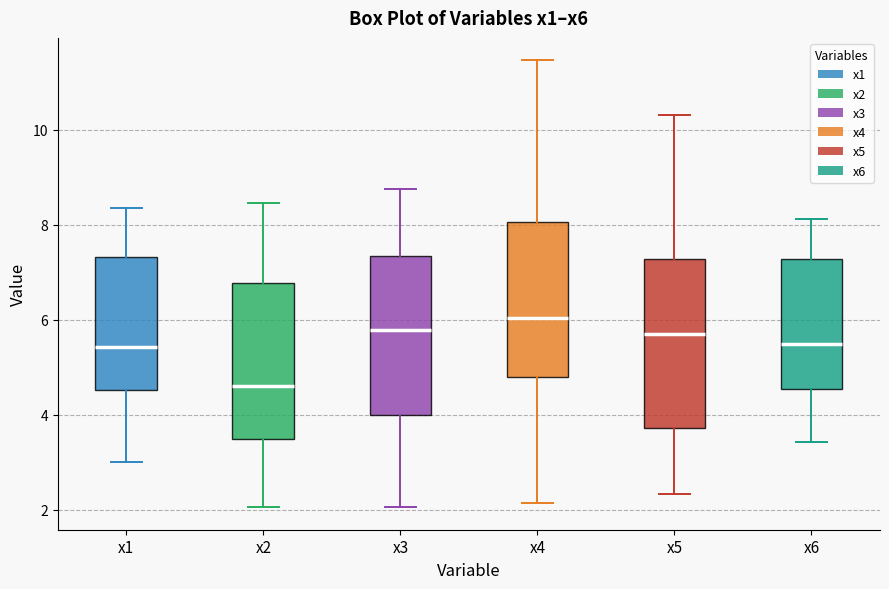

Reading left to right, read every box against the y-axis: the position of its median line, the range the box covers, and the ends of its whiskers. The values are not printed on the chart, so give them approximately, as read against the axis.

x1: median 5.4, box 4.6 to 7.4, whiskers 3.0 to 8.4
x2: median 4.6, box 3.4 to 6.8, whiskers 2.0 to 8.4
x3: median 5.8, box 4.0 to 7.4, whiskers 2.0 to 8.8
x4: median 6.0, box 4.8 to 8.0, whiskers 2.2 to 11.4
x5: median 5.8, box 3.8 to 7.2, whiskers 2.4 to 10.4
x6: median 5.6, box 4.6 to 7.2, whiskers 3.4 to 8.2